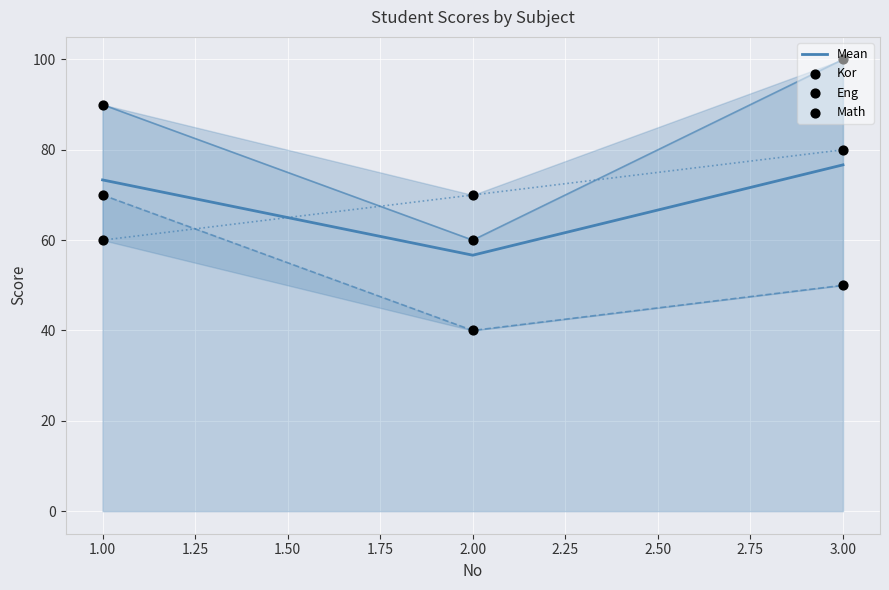

Which series has the largest Y range (max minus min)?

Kor